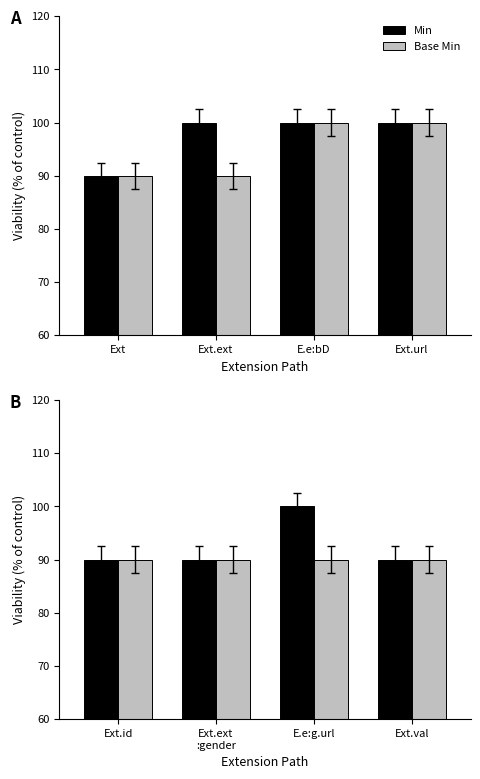

Which has a higher value, Ext.val or Ext.ext :gender?

Ext.val